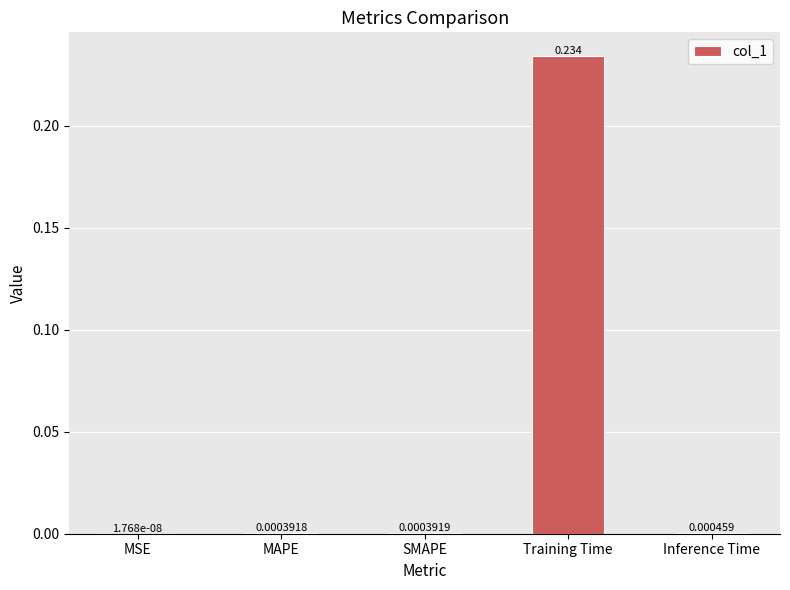

Between Inference Time and MSE, which is larger?

Inference Time